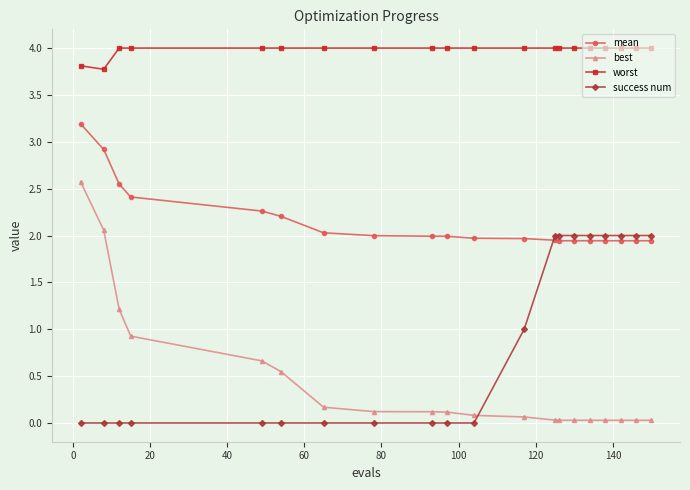

Does the chart have visible grid lines?

Yes